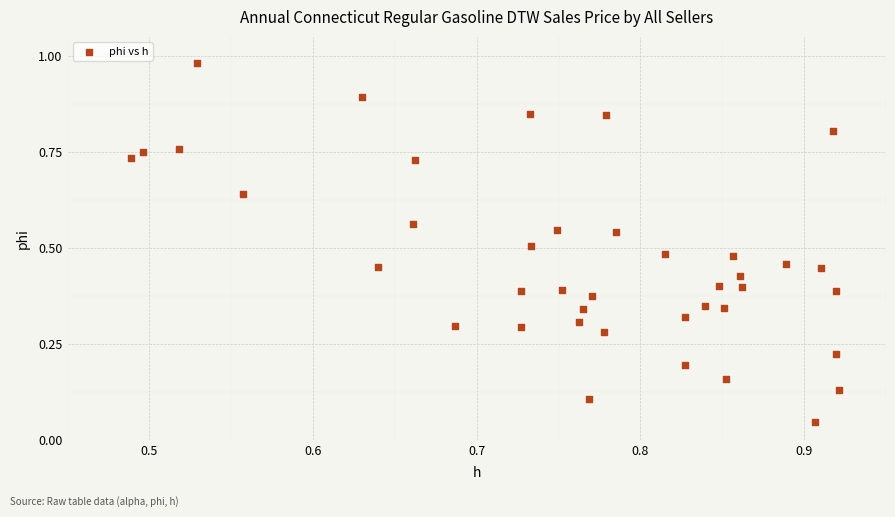

What is the range of Y values (max minus min)?

0.9